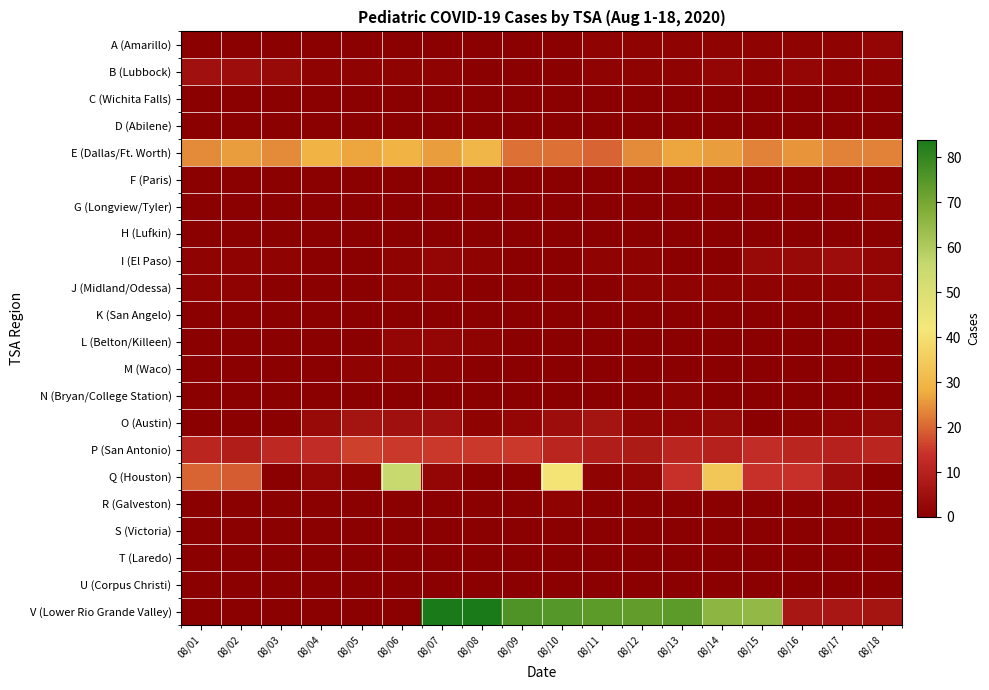

Which series changed the most between 08/05 and 08/13?

V (Lower Rio Grande Valley)